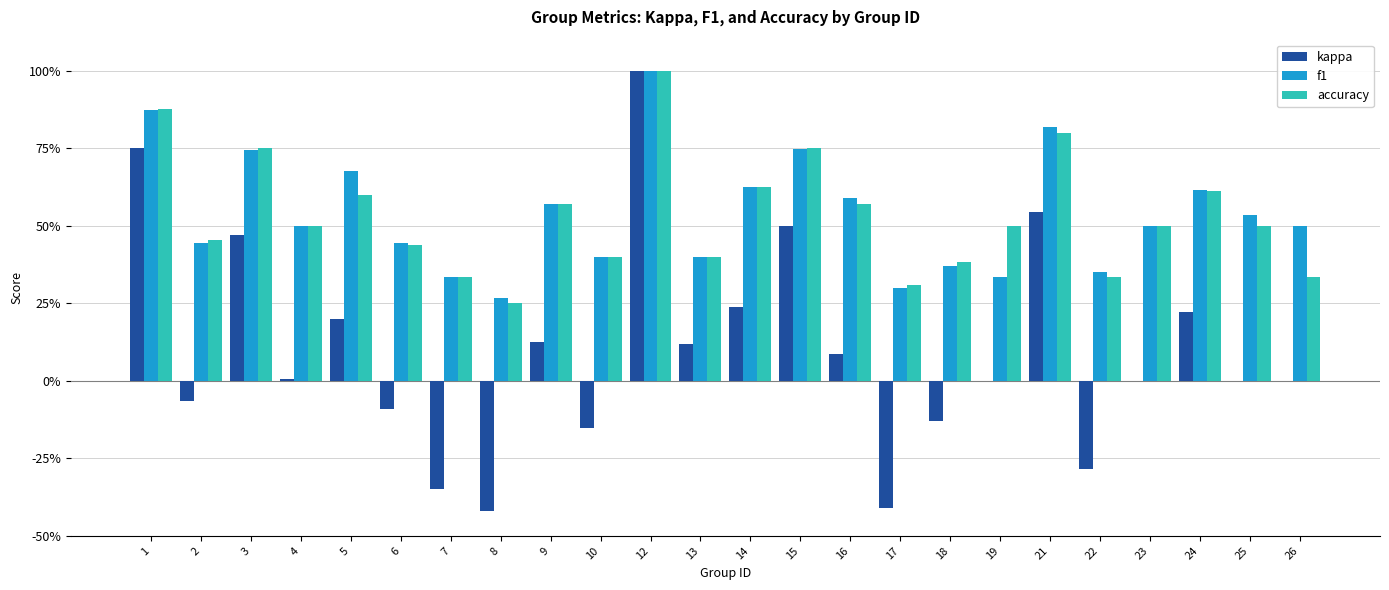

List the series in order of their peak value, lowest first.

kappa, f1, accuracy